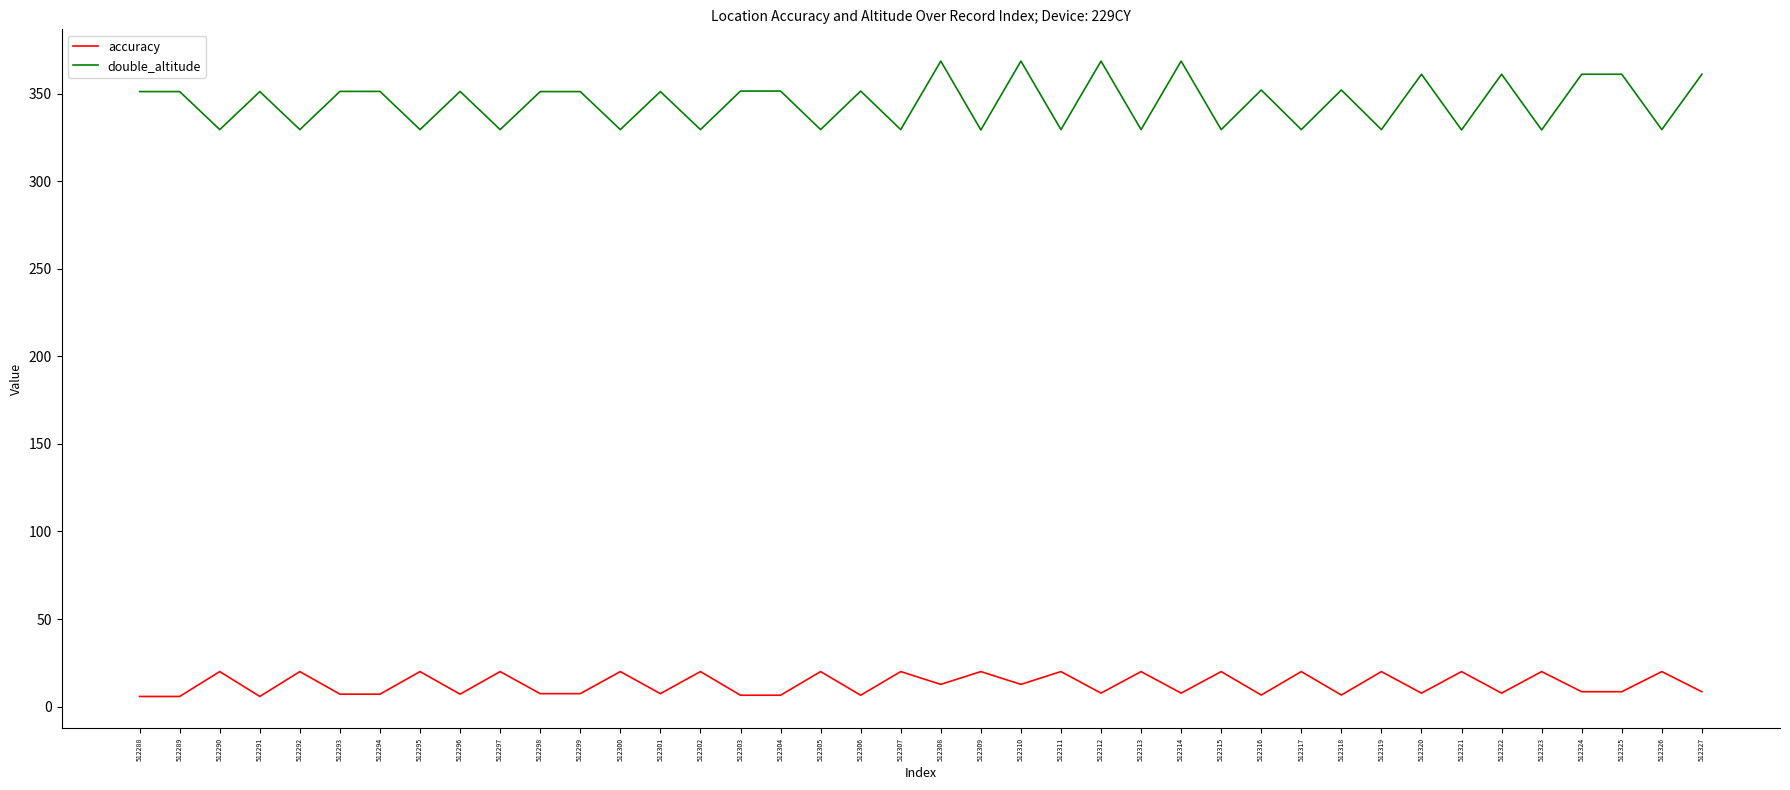

Where is the first local maximum for accuracy?

512290